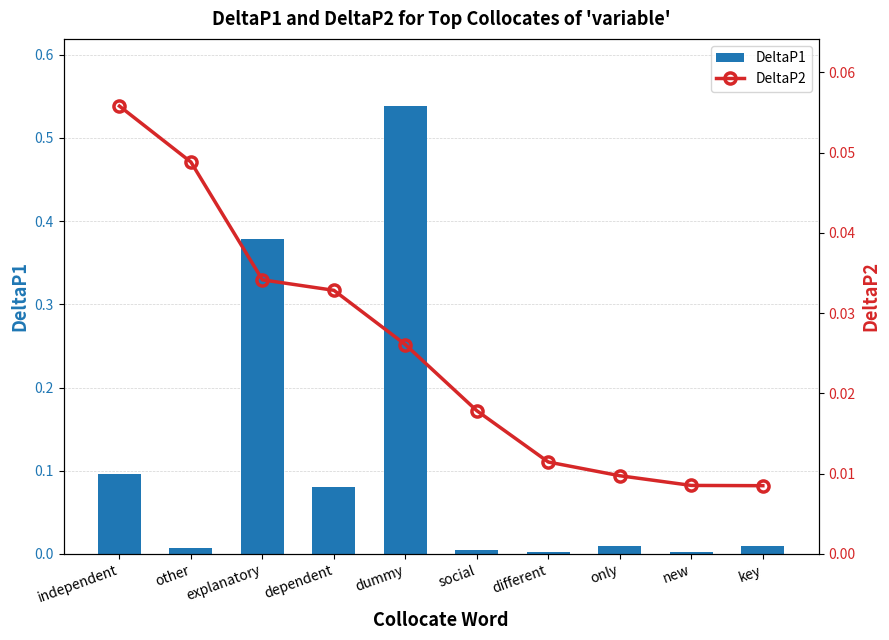

The DeltaP2 series shows 0.0 at dependent. True or false?

False